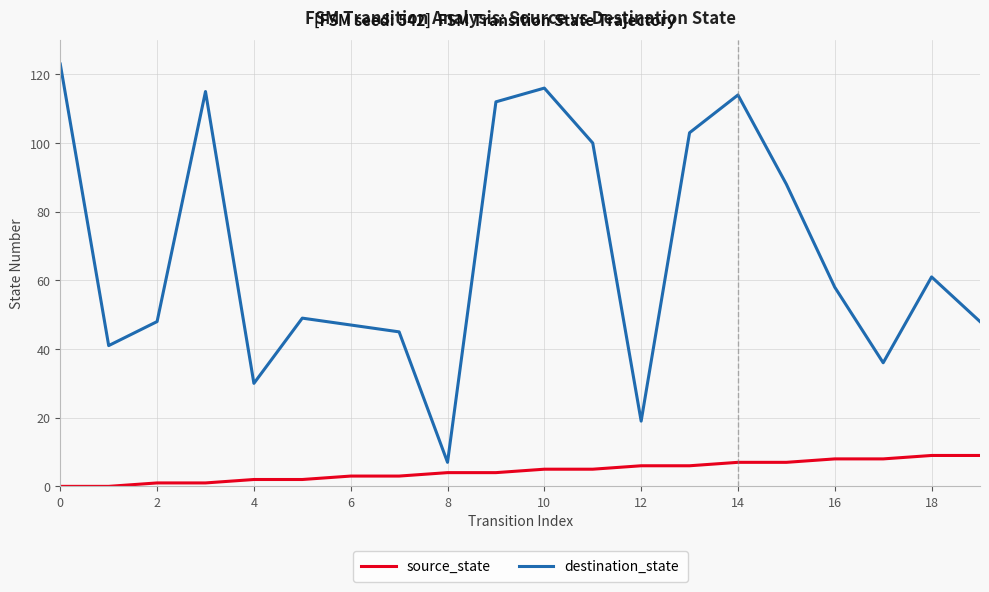

True or false: destination_state has more than 0 points higher than both neighbors.

True